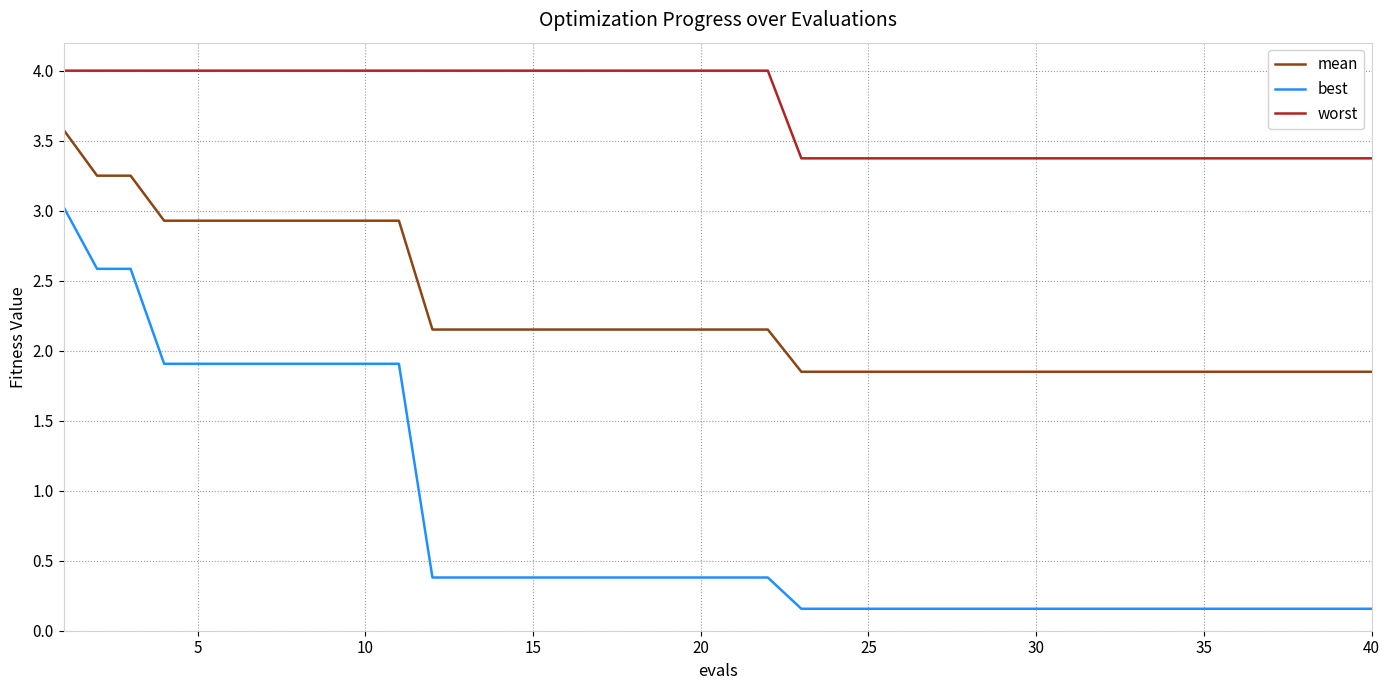

Does the chart have visible grid lines?

Yes